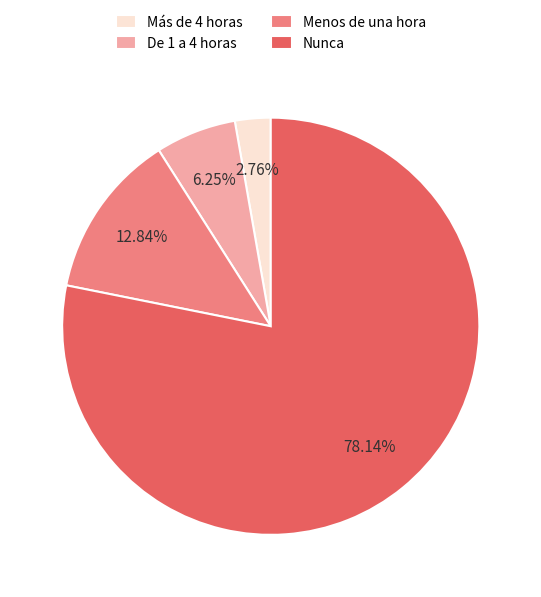

To the nearest percent, what percentage of the pie is De 1 a 4 horas?

6%